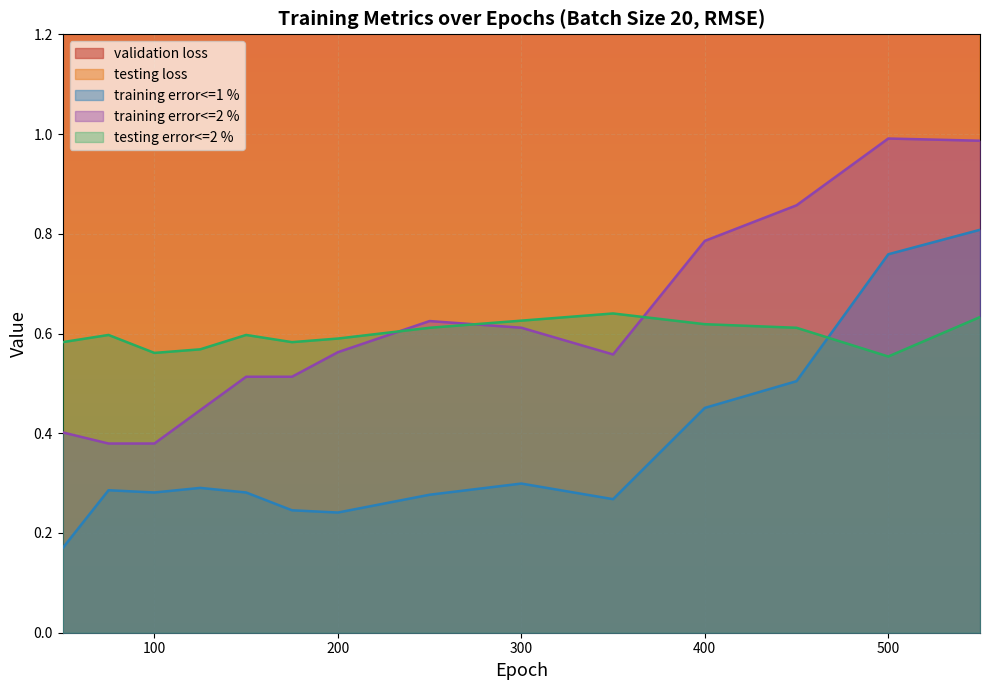

What is the total value across all series at 350?

6.3